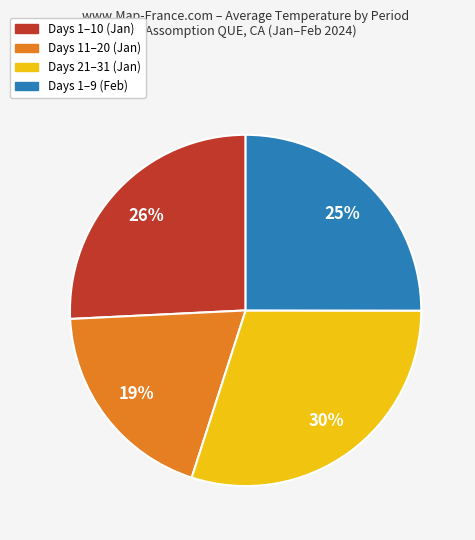

Is there a majority slice in this chart?

No